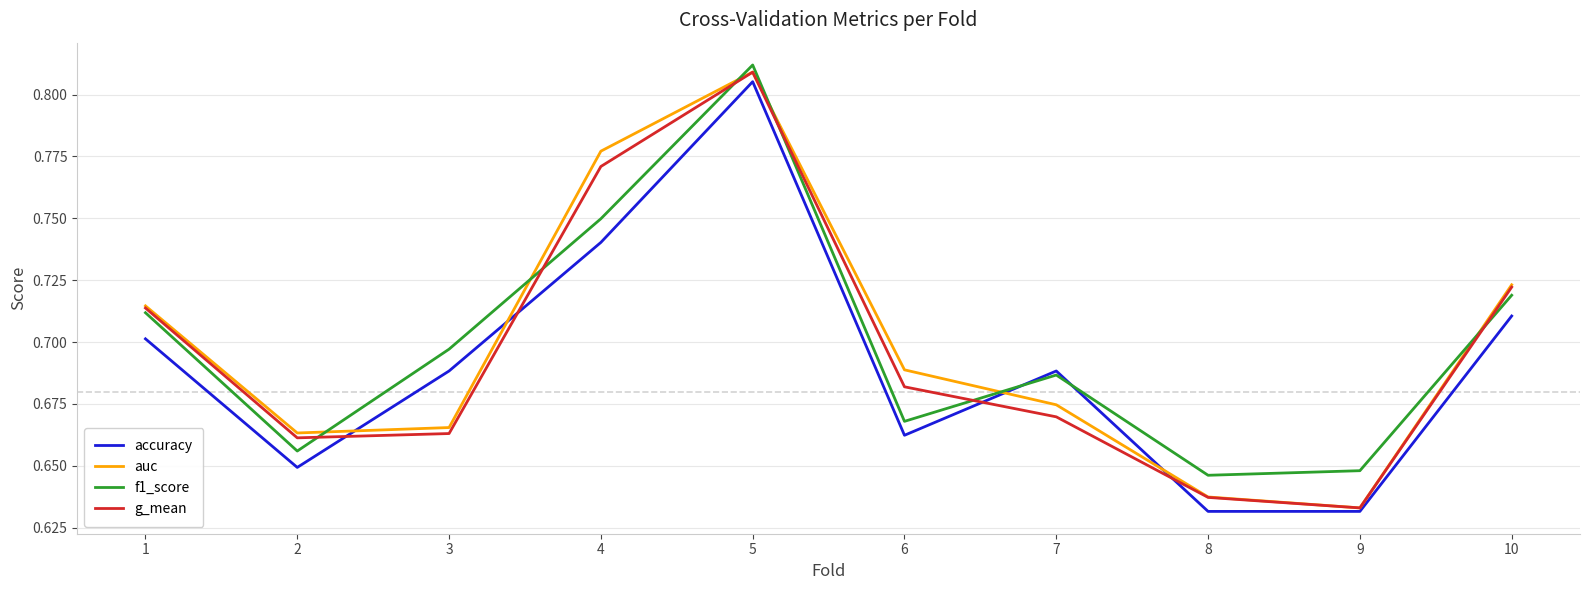

Between 2 and 7, which series saw the biggest shift?

accuracy